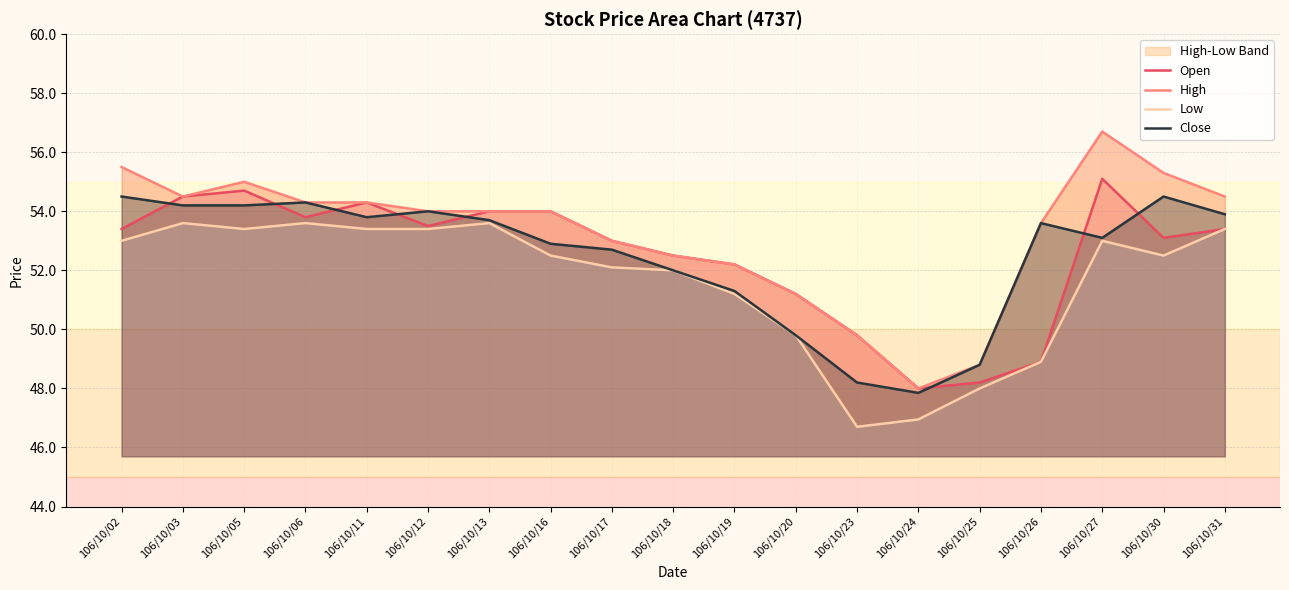

What is the difference between the second highest and minimum values in the Close series?

6.6